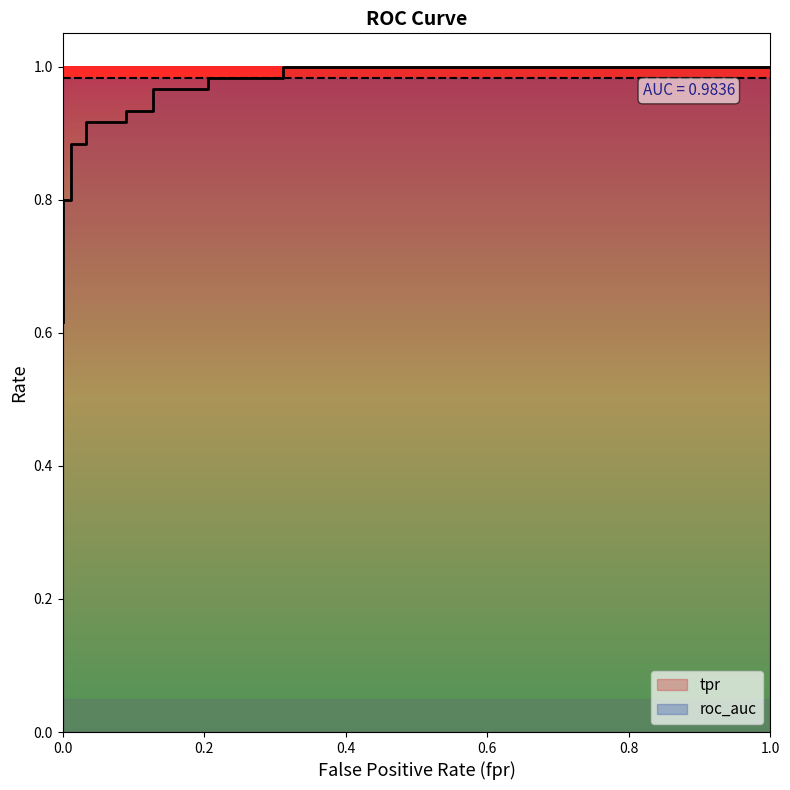

True or false: there are more than 1 points higher than both neighbors.

False